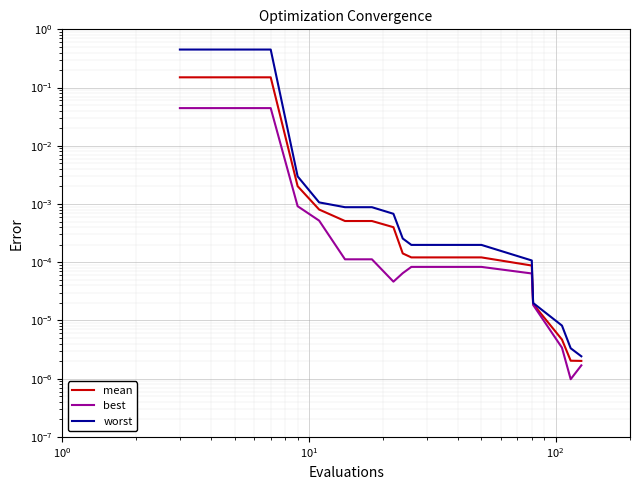

What is the maximum value shown in the chart?

0.4